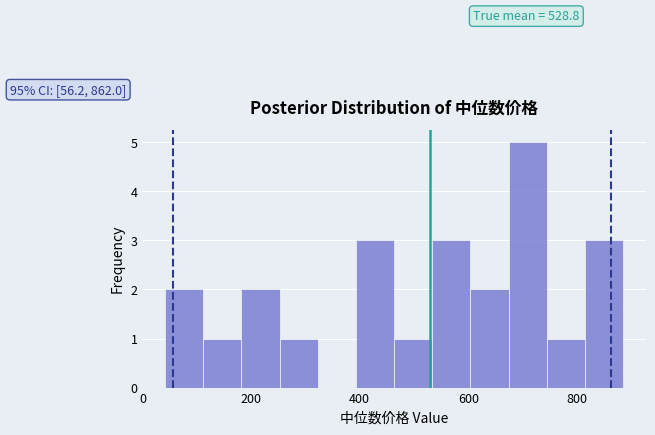

Read against the x-axis, roughly where is the centre of the tallest bar?

700